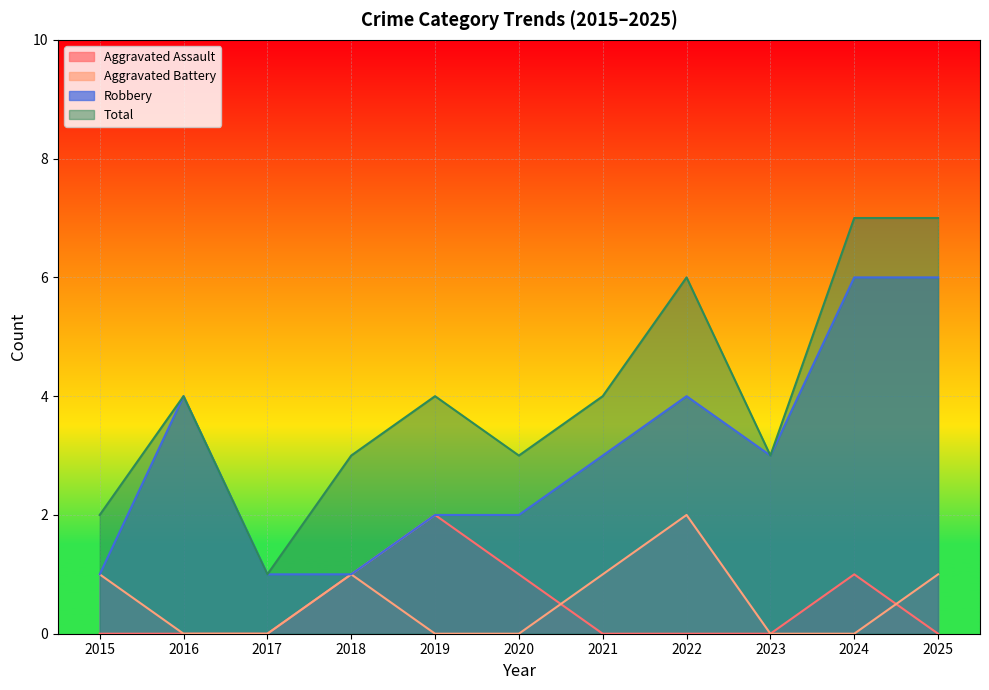

The value of Robbery at 2017 is 1. True or false?

True